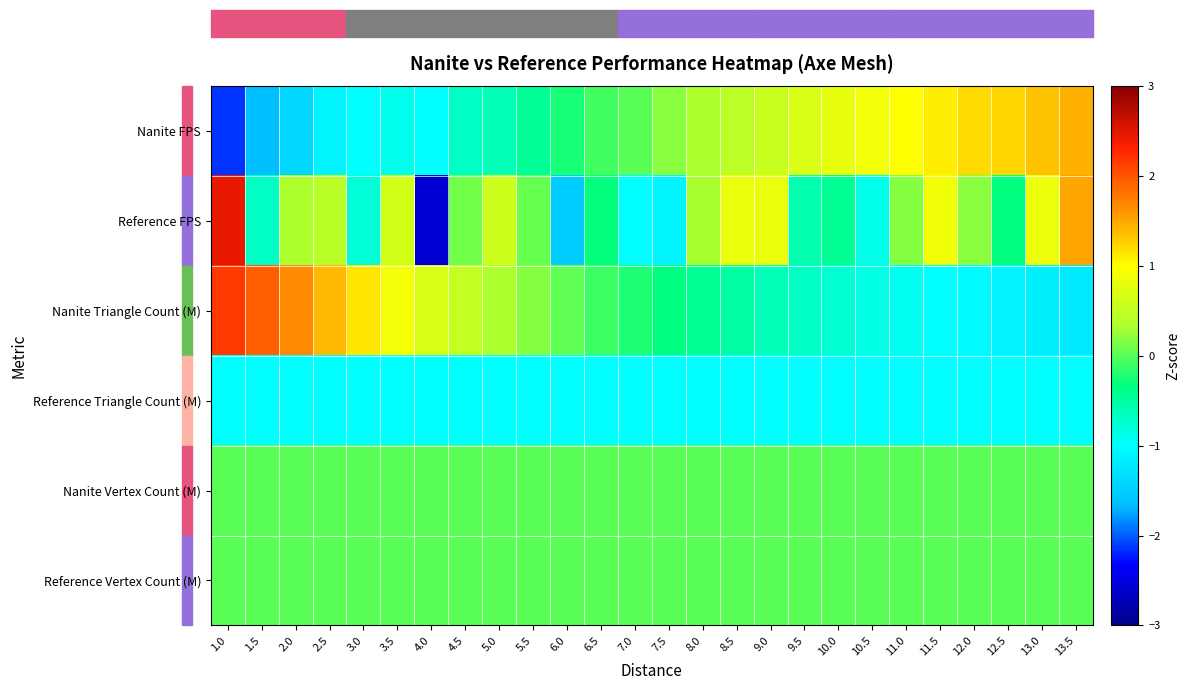

At how many categories does at least one series exceed 0?

25